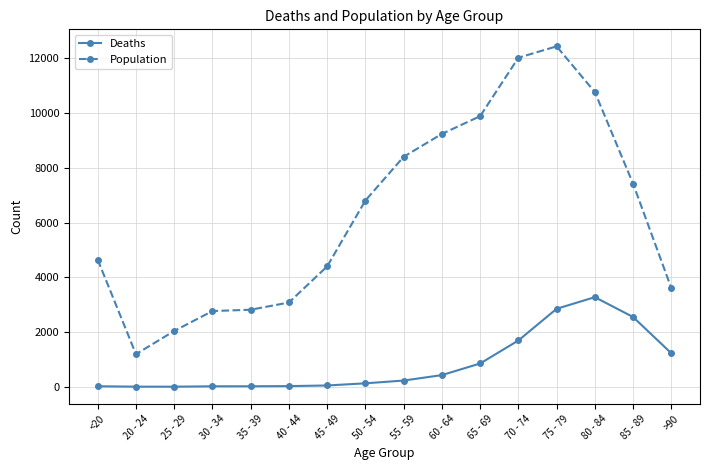

True or false: Deaths and Population cross at least once.

False